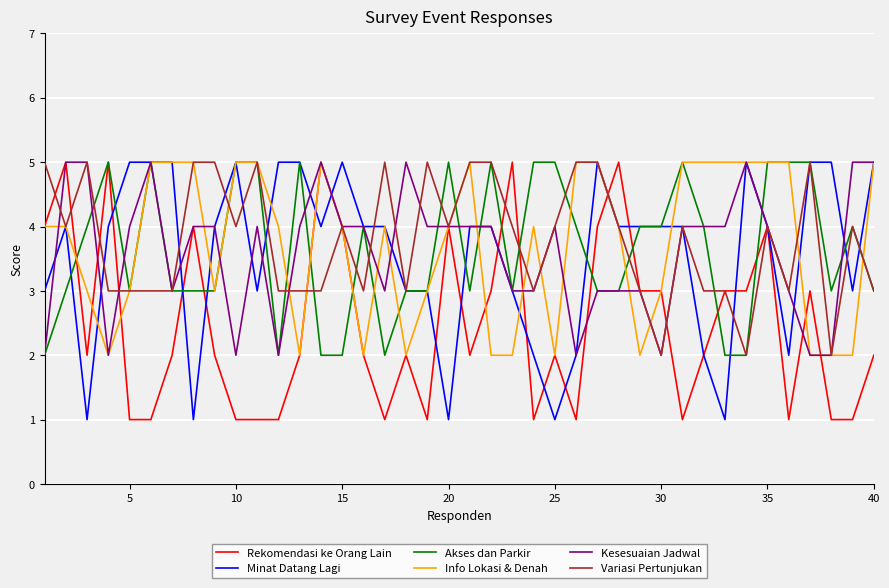

What is the greatest value displayed?

5